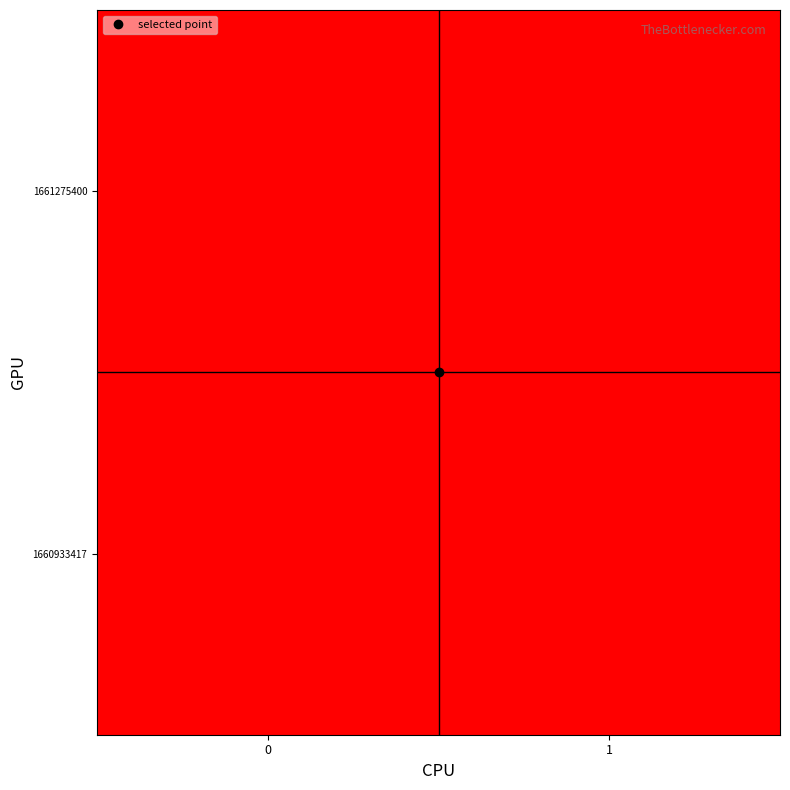

Between 0 and 1, which is larger?

1